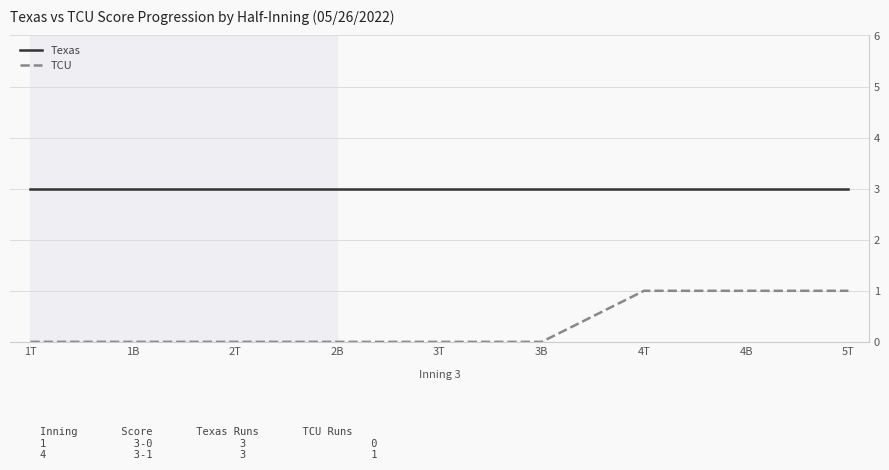

Is the value of TCU at 2T greater than the value of Texas at 2T?

No